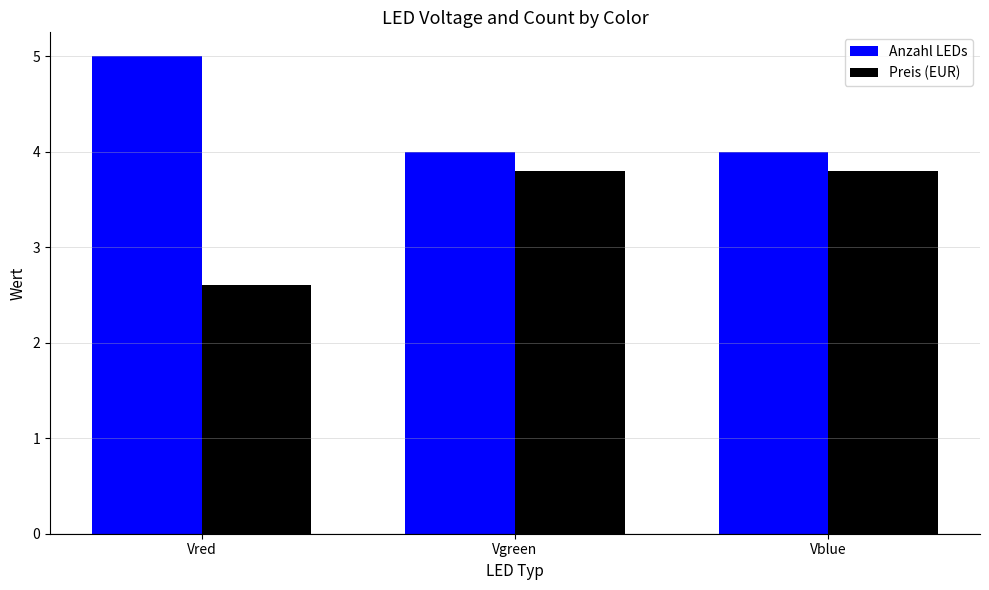

What is the total value across all series at Vgreen?

7.8